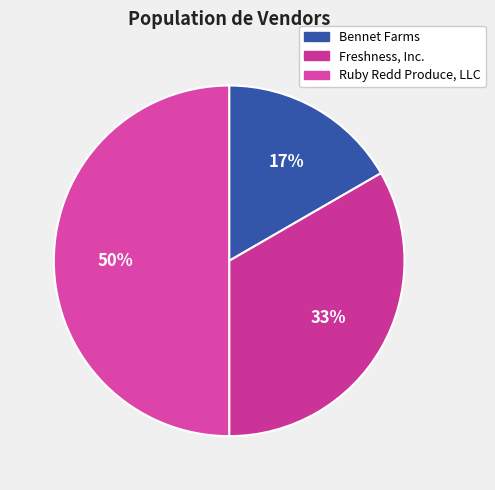

How many slices are in this pie chart?

3